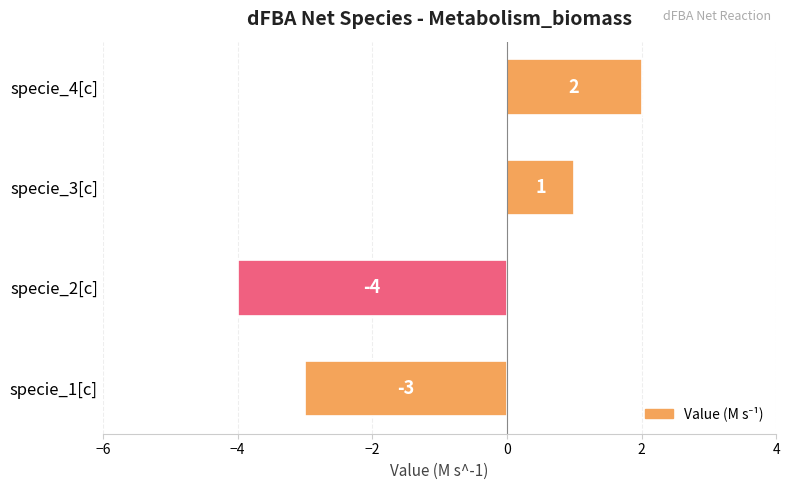

Rank the categories by value from lowest to highest.

specie_2[c], specie_1[c], specie_3[c], specie_4[c]